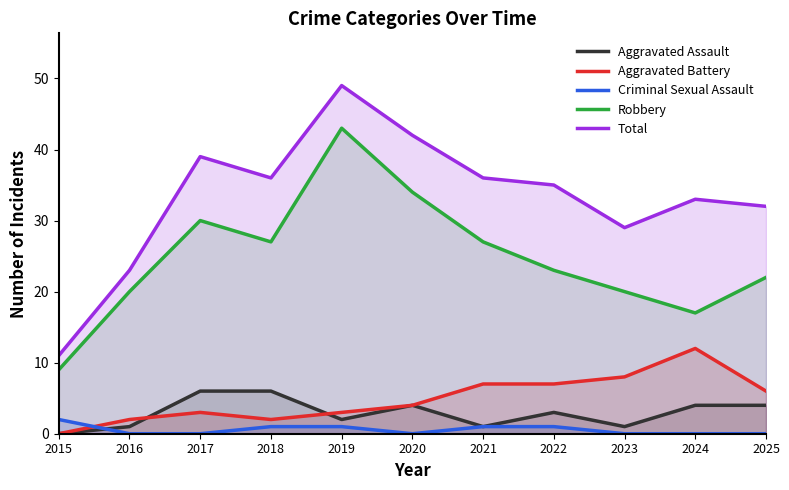

At which category is the sum across all series the highest?

2019